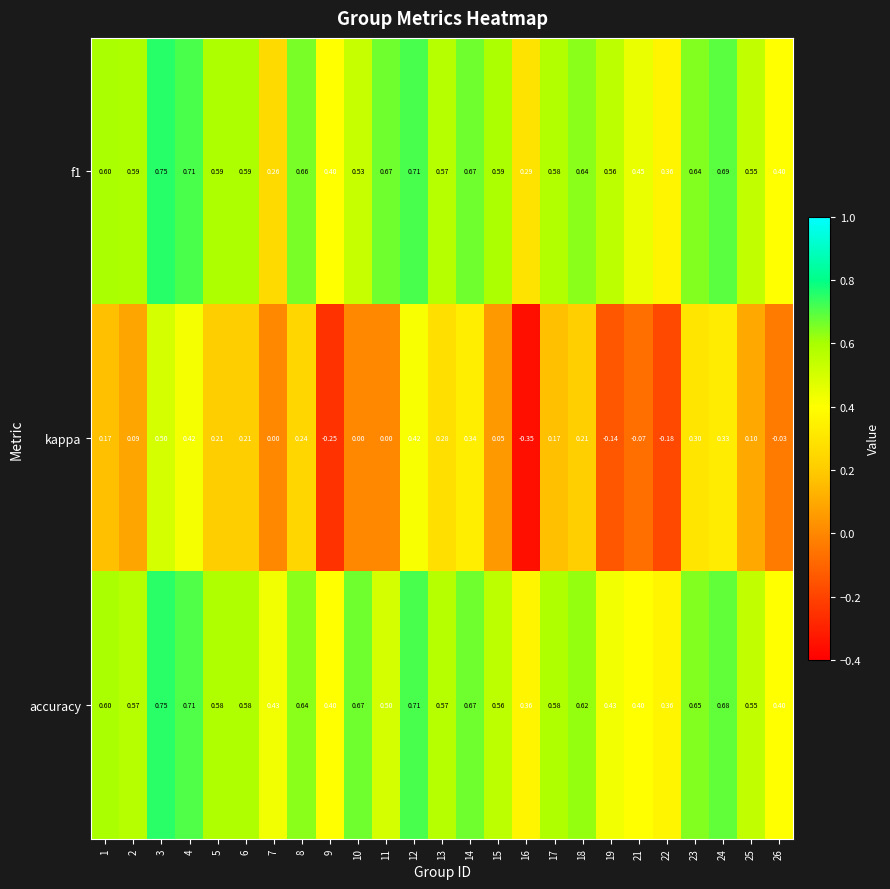

Which series has the largest range (max minus min)?

kappa